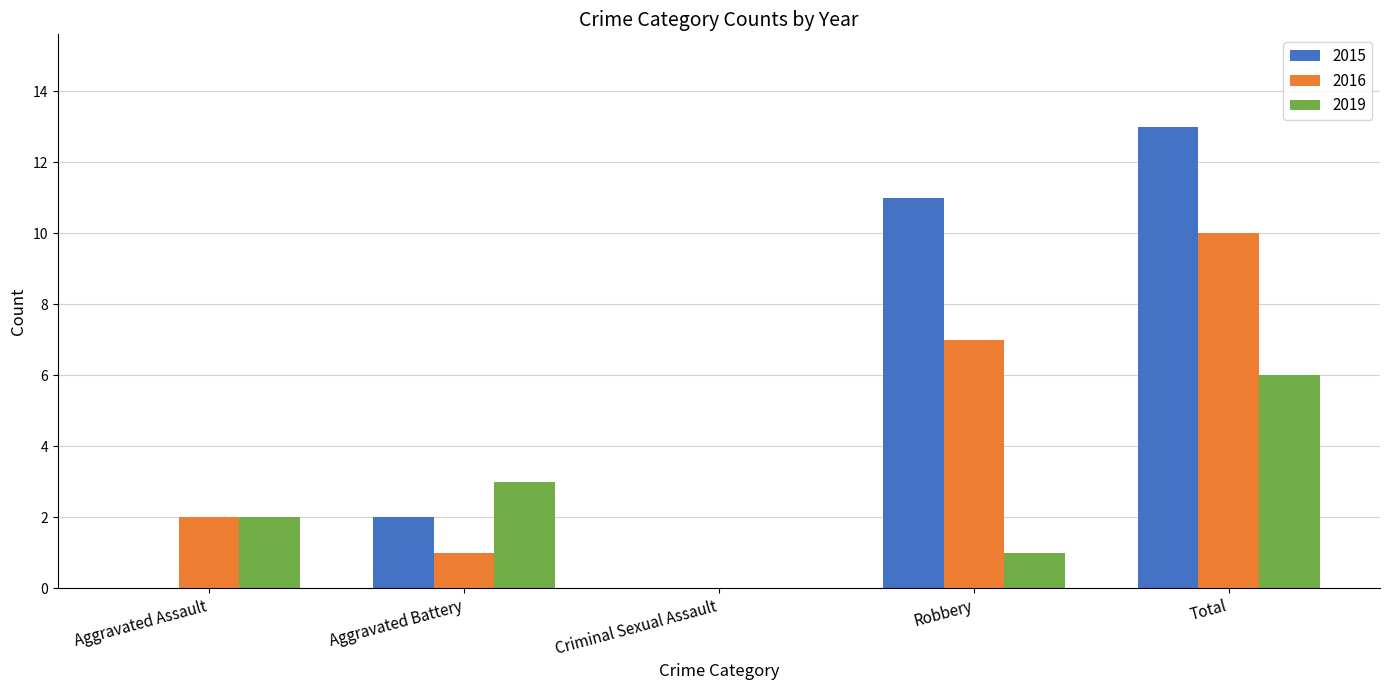

Between Aggravated Assault and Total, which series saw the biggest shift?

2015